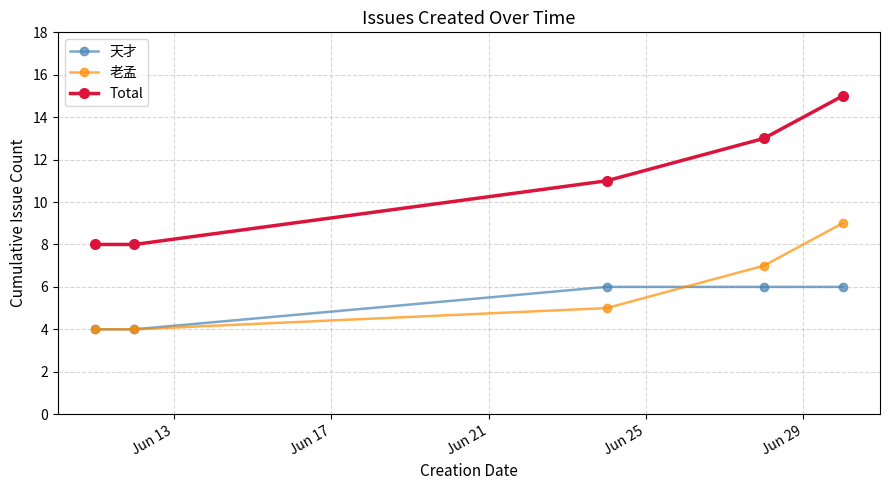

What is the value of the Total point at the 4th from the left?

13